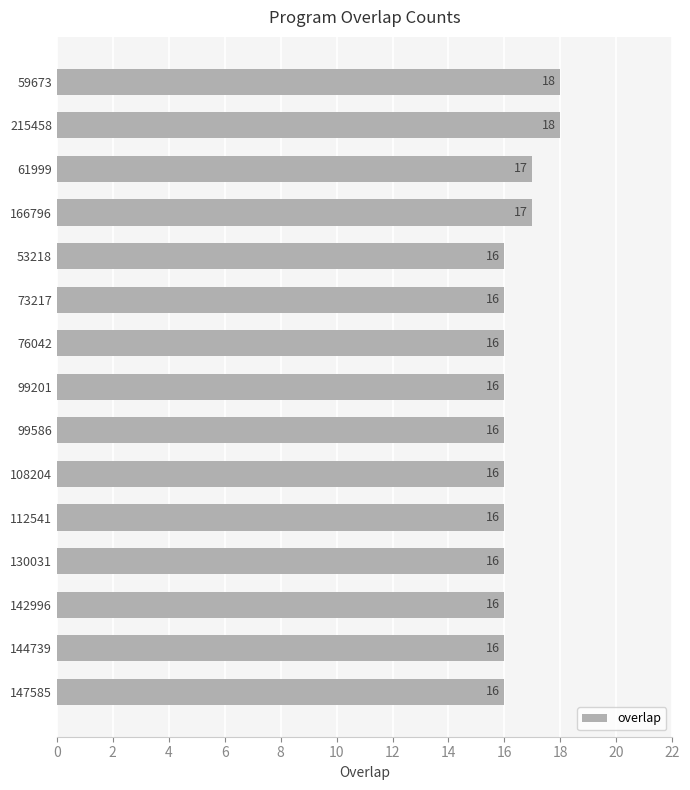

Does the chart contain any negative values?

No